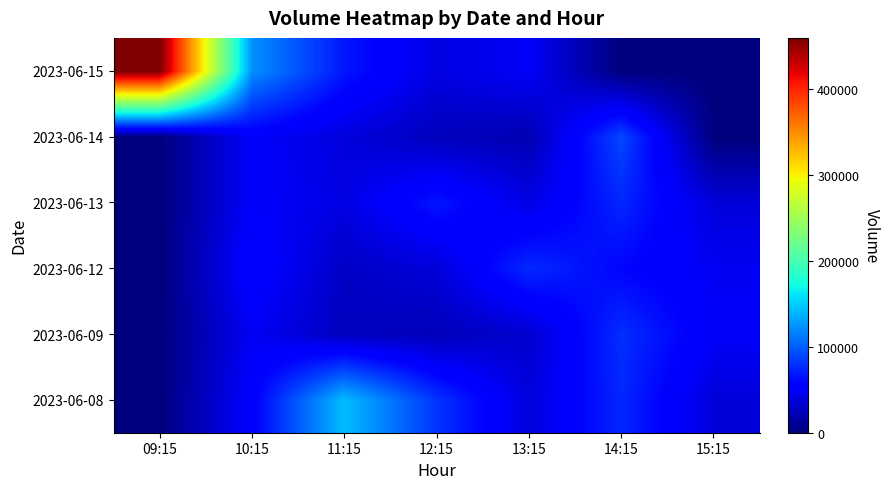

What is the maximum value shown in the chart?

459935